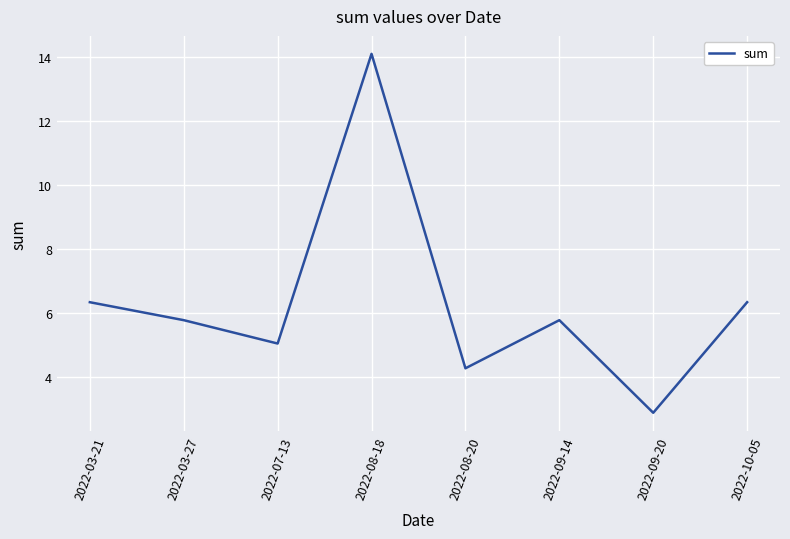

Read the value at 2022-07-13.

5.1